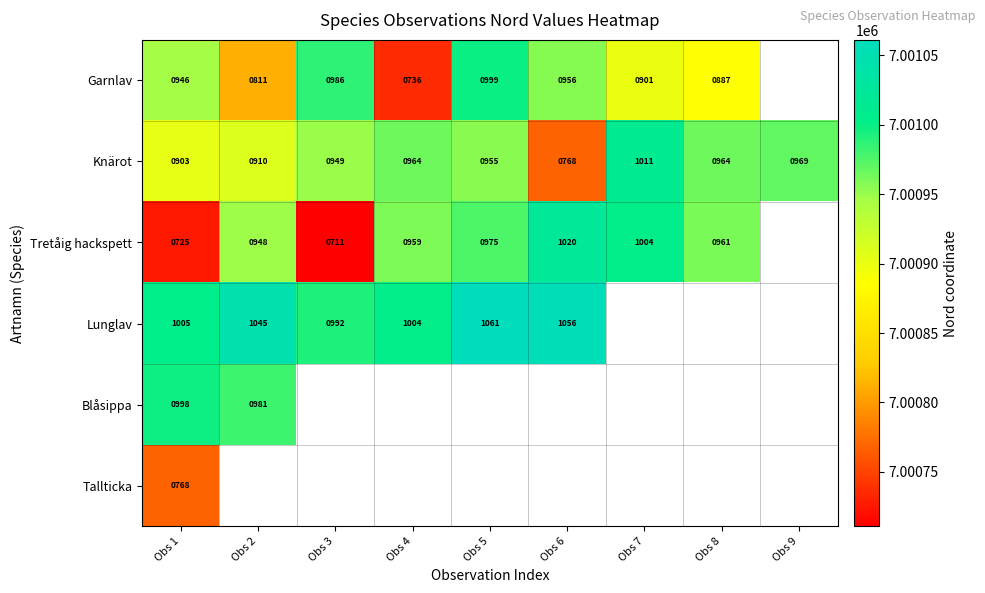

What is the difference between the Lunglav values at Obs 5 and Obs 6?

5